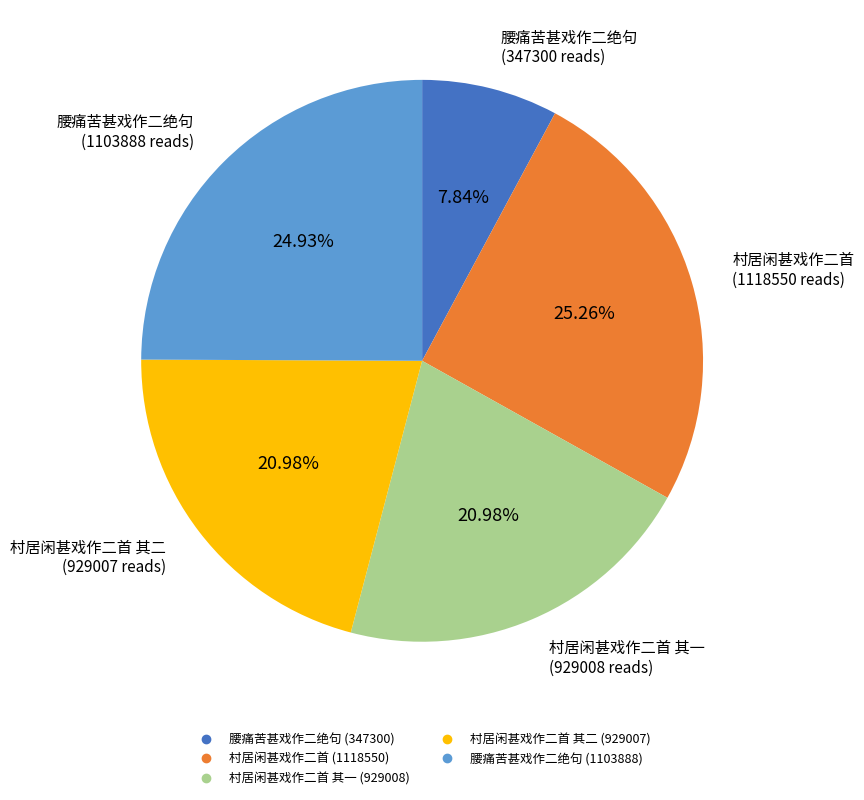

Is there any slice that represents more than half of the pie?

No